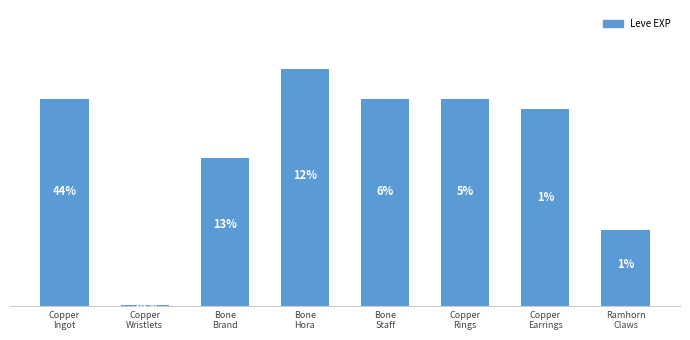

What position from the left is Ramhorn
Claws?

8